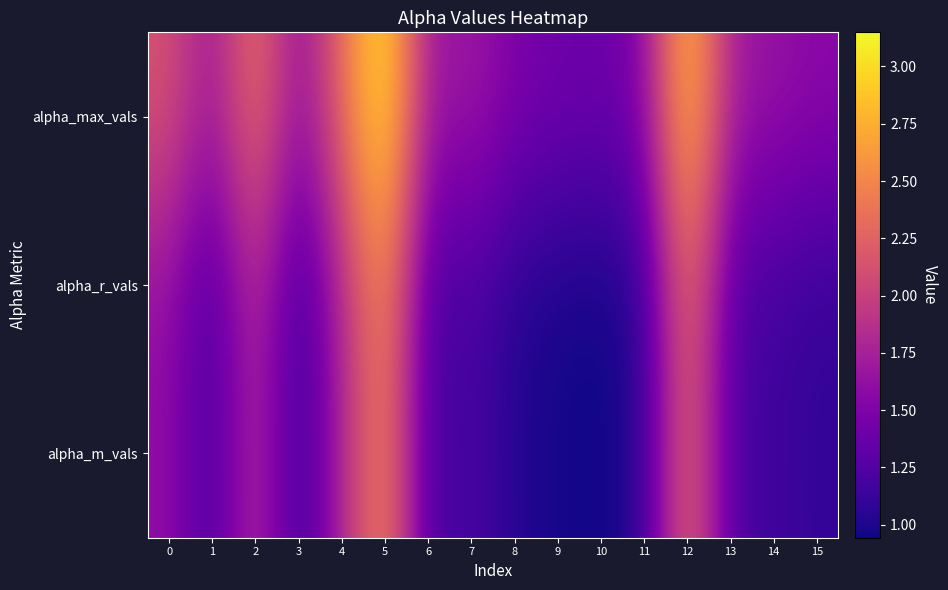

Count the number of categories in the chart.

16